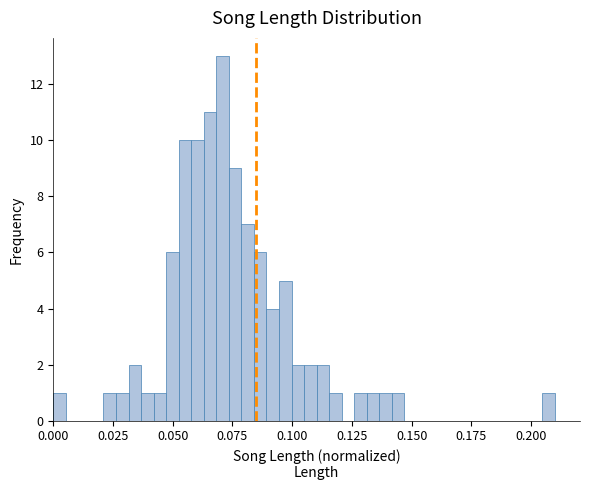

Around what value on the x-axis is the tallest bar? Give the approximate position of its centre, as read against the axis.

0.070